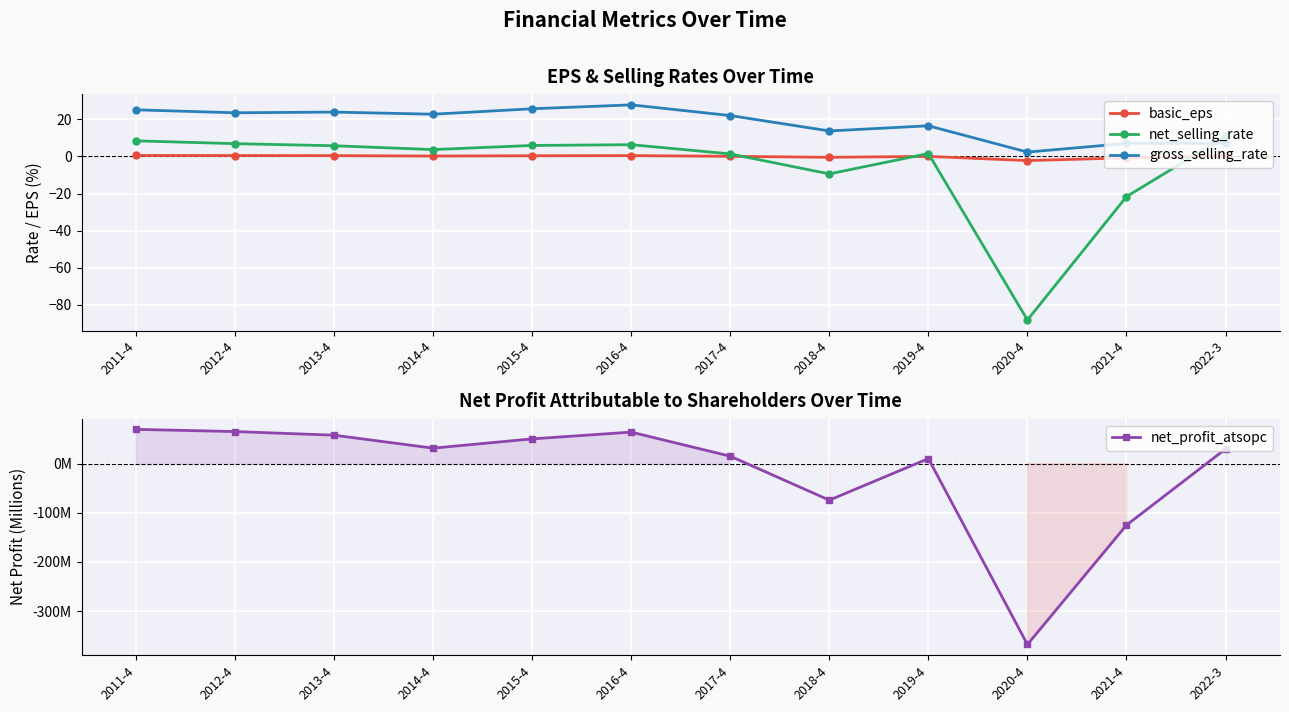

What is the value of the gross_selling_rate point at the 6th from the left?

27.9